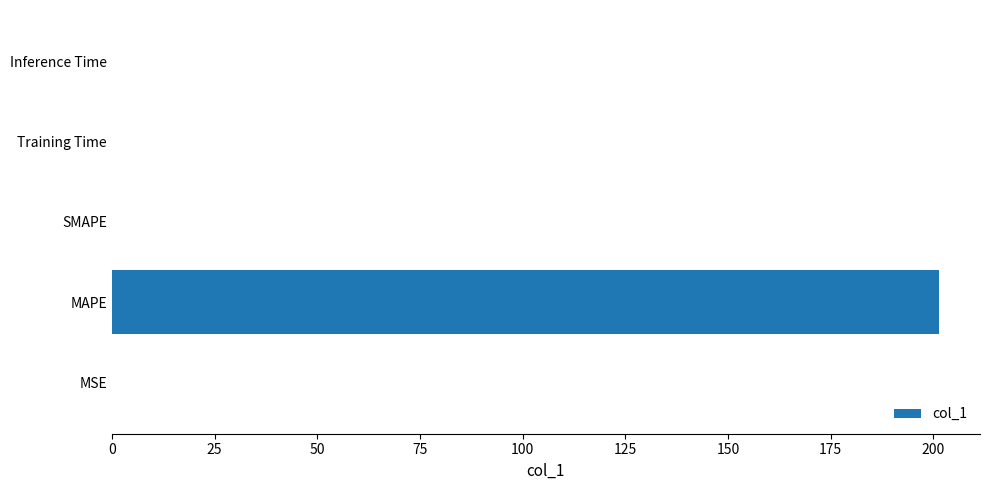

The chart shows a value of 0.0 at Inference Time. True or false?

True